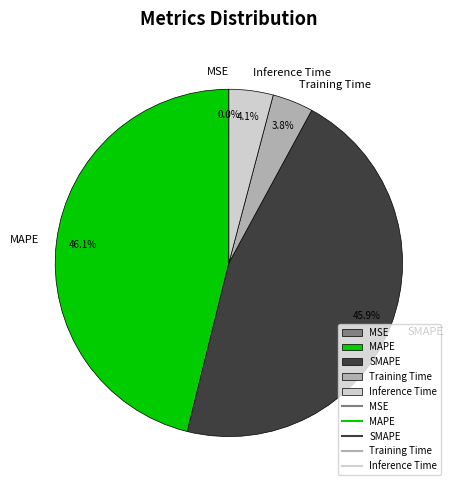

Which has a higher value, MAPE or Inference Time?

MAPE